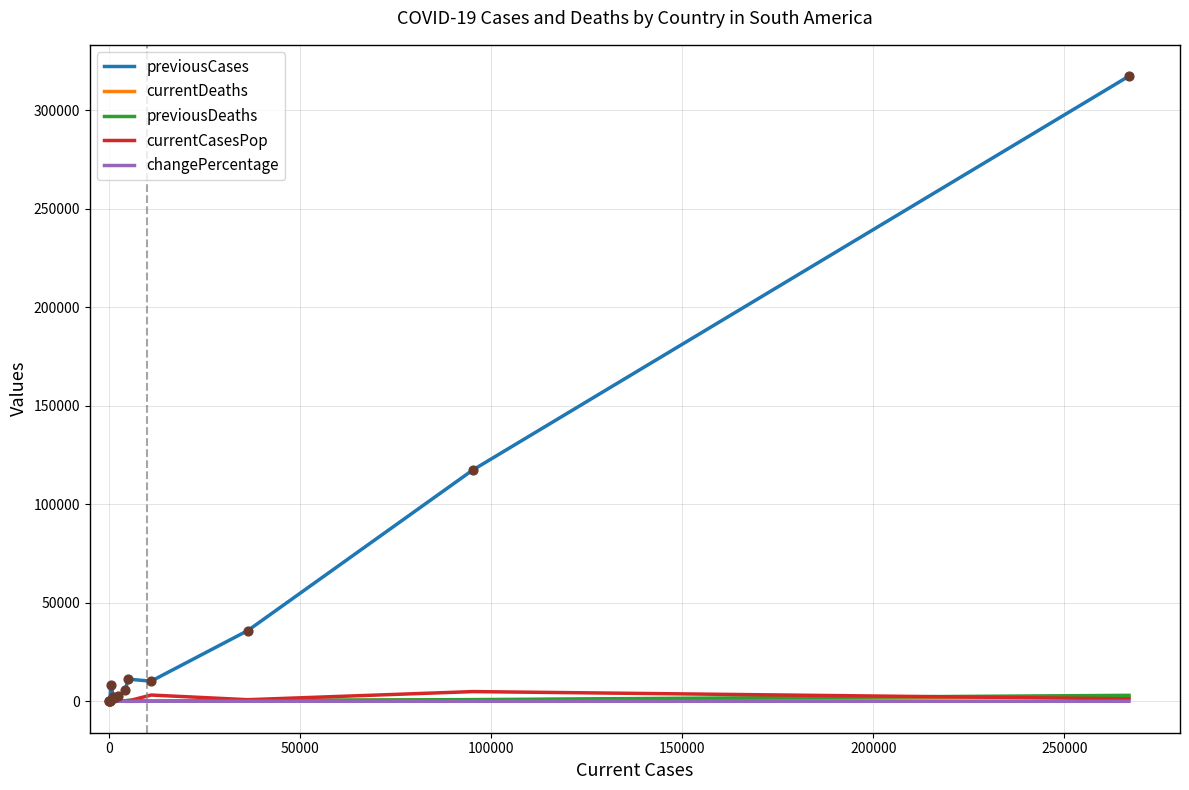

Which series has the largest total across all categories?

previousCases